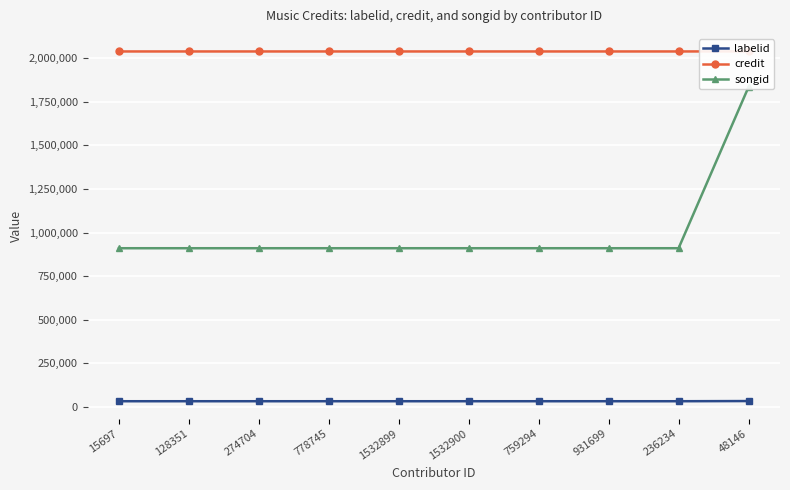

What is the greatest value displayed?

2037964